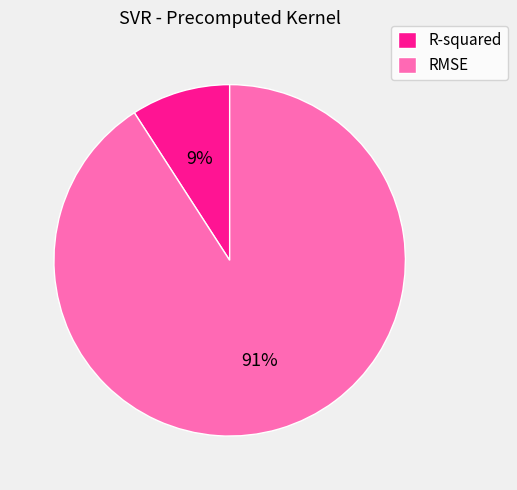

Between RMSE and R-squared, which is larger?

RMSE